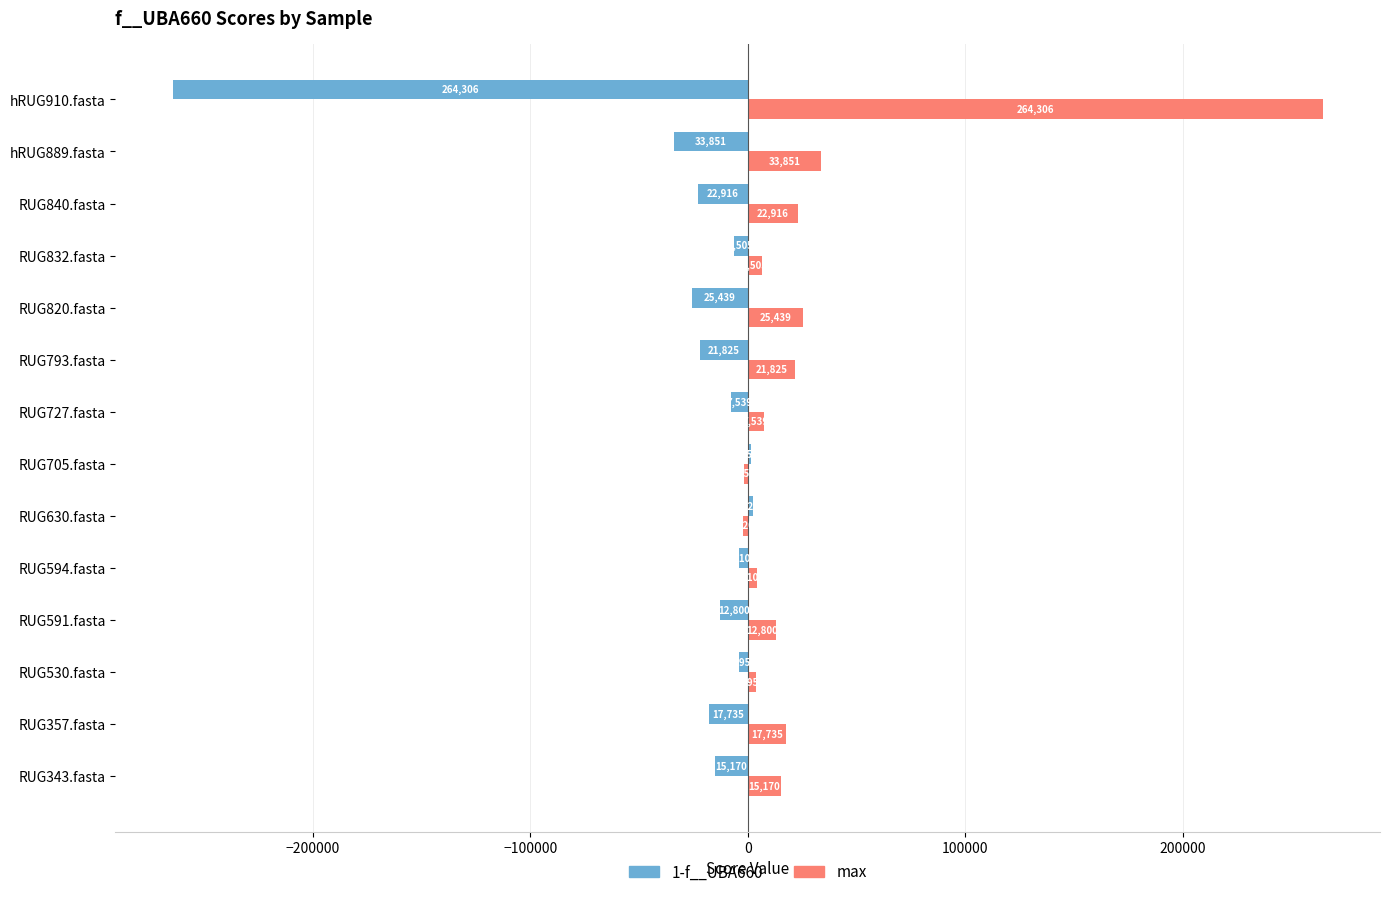

What is the sum of all 1-f__UBA660 values?

-432372.5